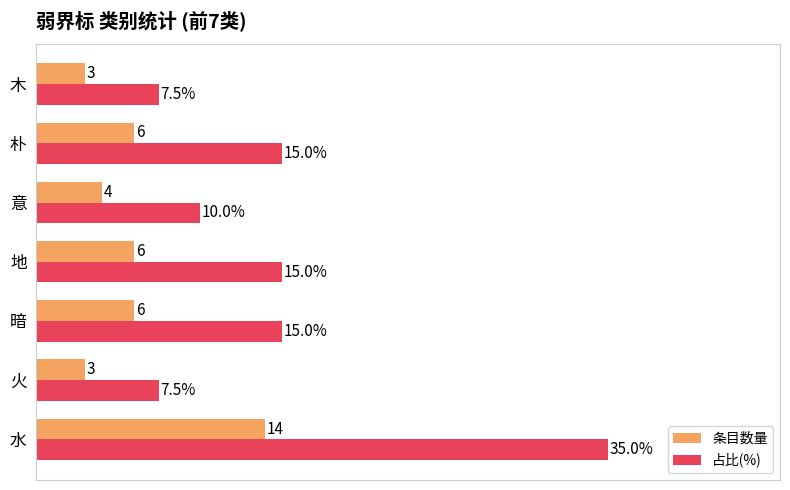

Which label corresponds to the largest value in the chart?

水